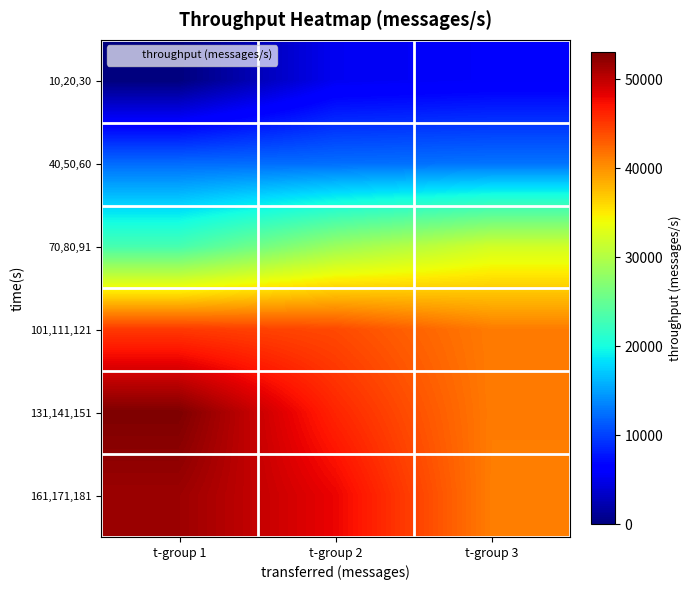

How many series are shown in this chart?

6